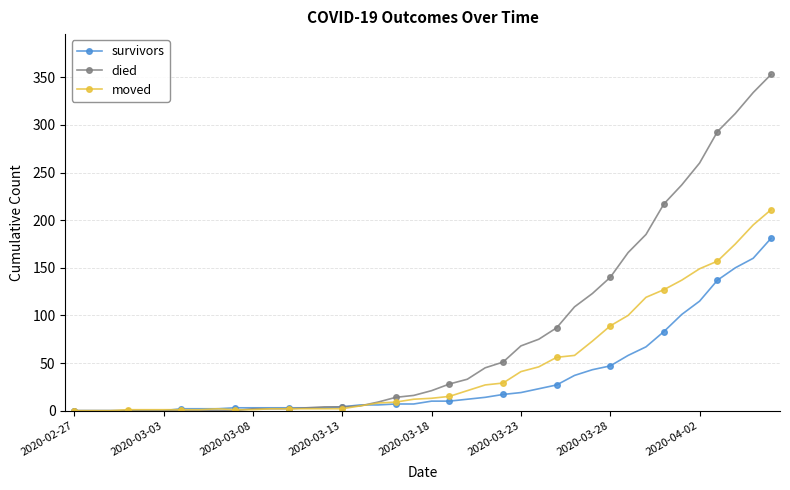

Which series has the largest total across all categories?

died